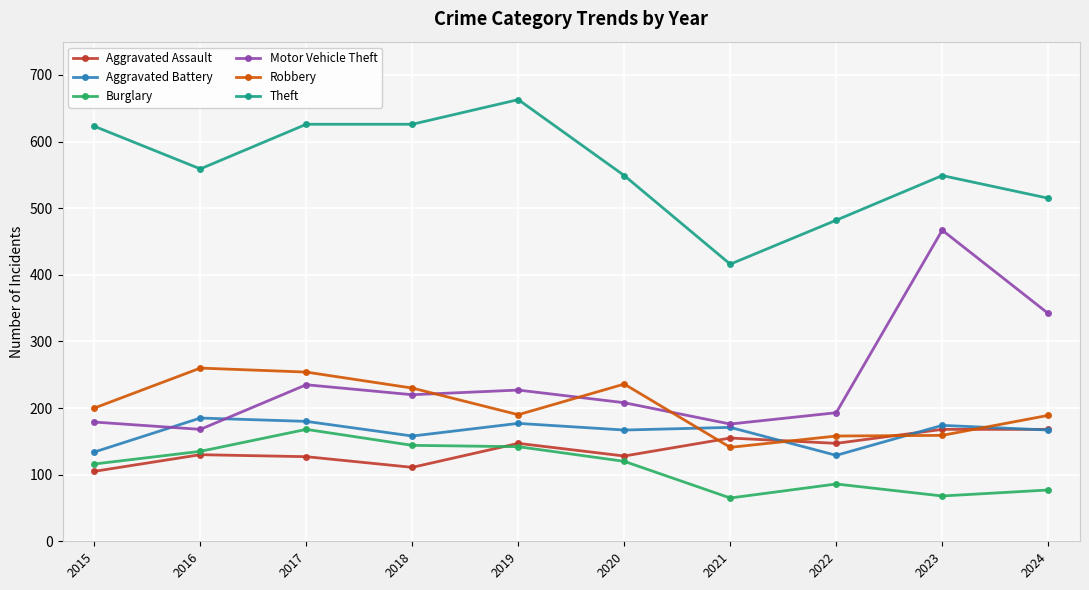

The value of Theft at 2018 is 272. True or false?

False